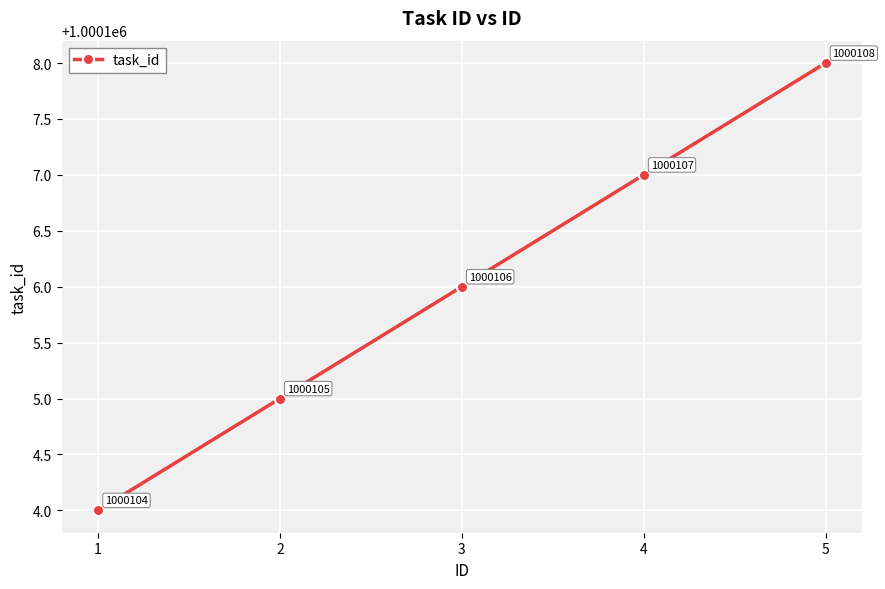

What is the change in value from 2 to 5?

+3